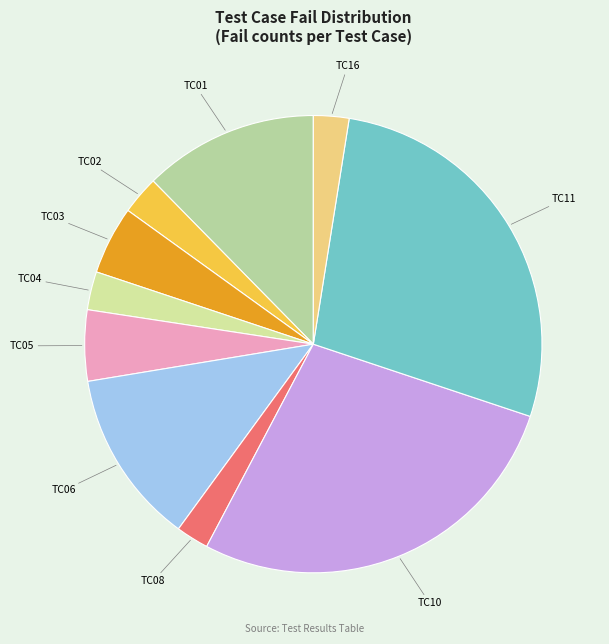

Does TC10 account for over 50% of the chart?

No